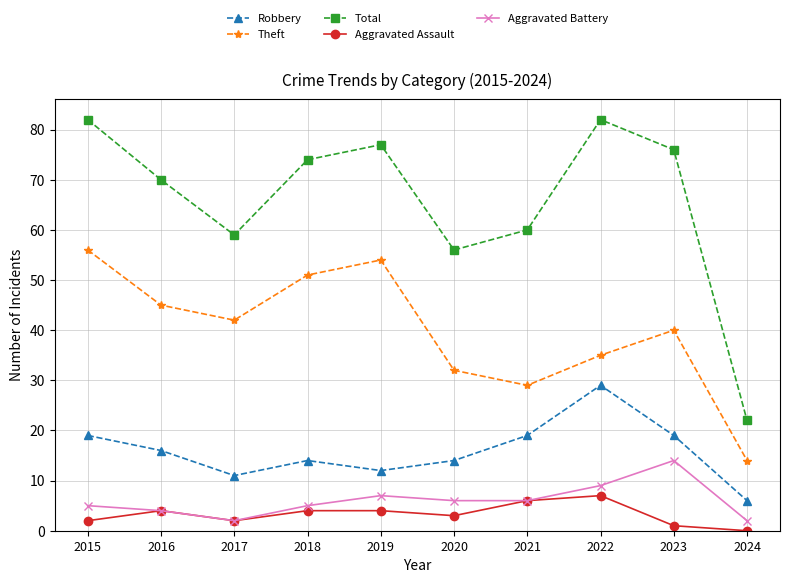

What is the highest value of the Robbery series?

29